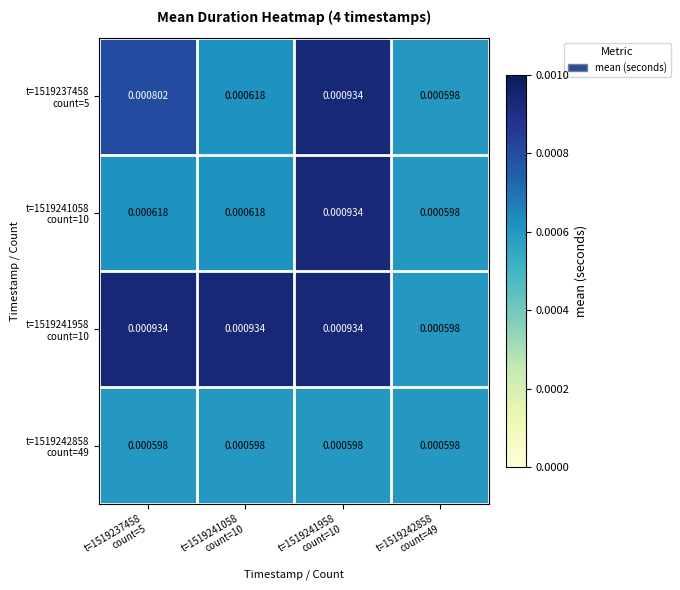

Rank the series by their average value, from highest to lowest.

t=1519241958 count=10, t=1519237458 count=5, t=1519241058 count=10, t=1519242858 count=49